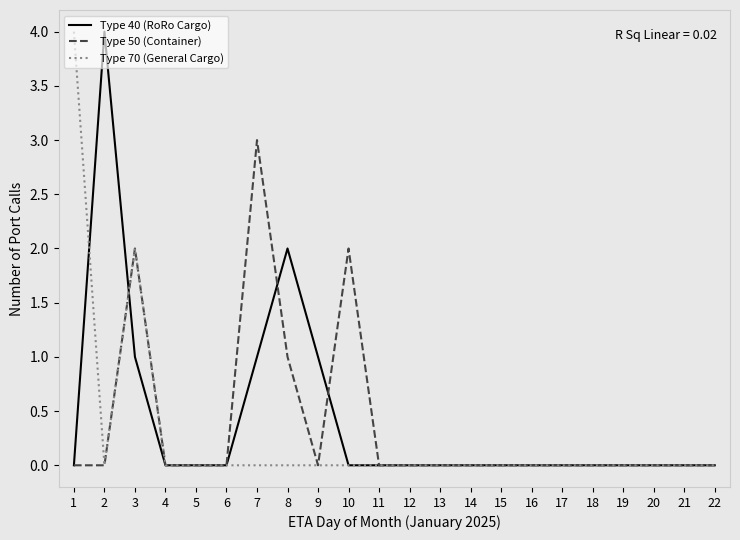

Is it true that Type 50 (Container) equals 0 at 2?

True